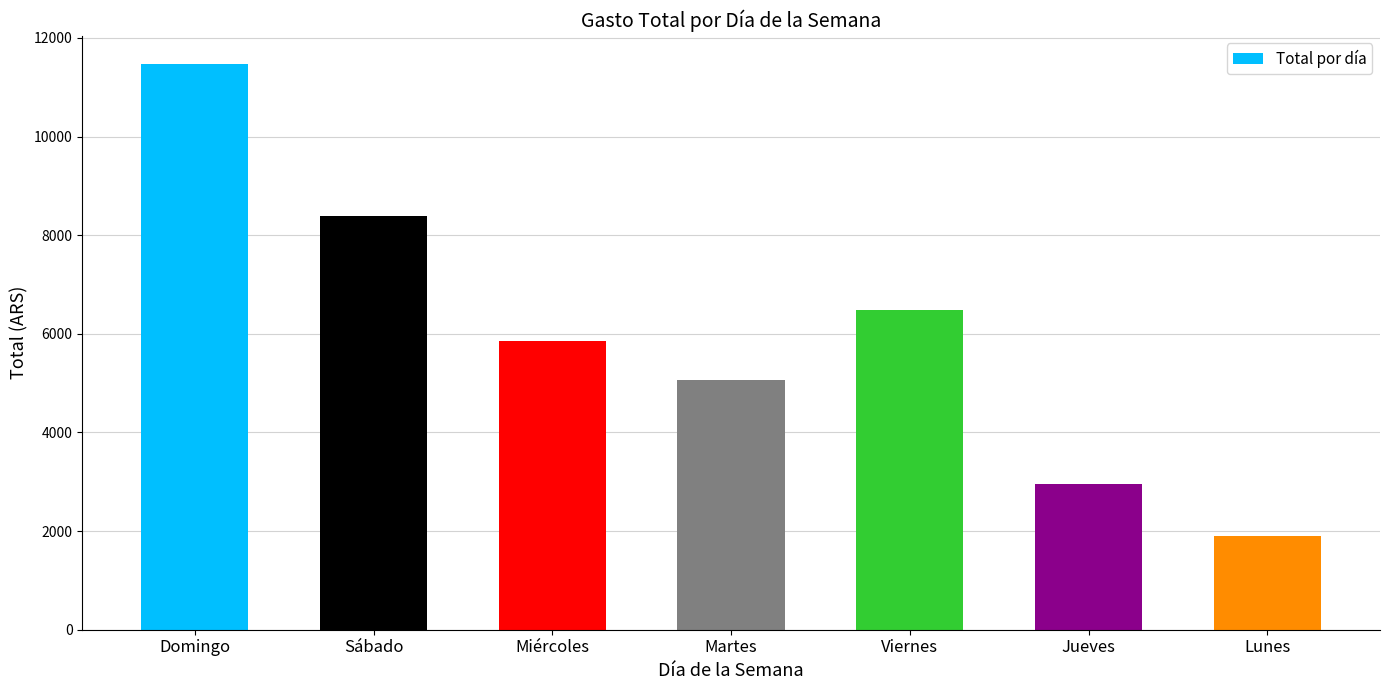

What is the sum of the values at Martes and Viernes?

11556